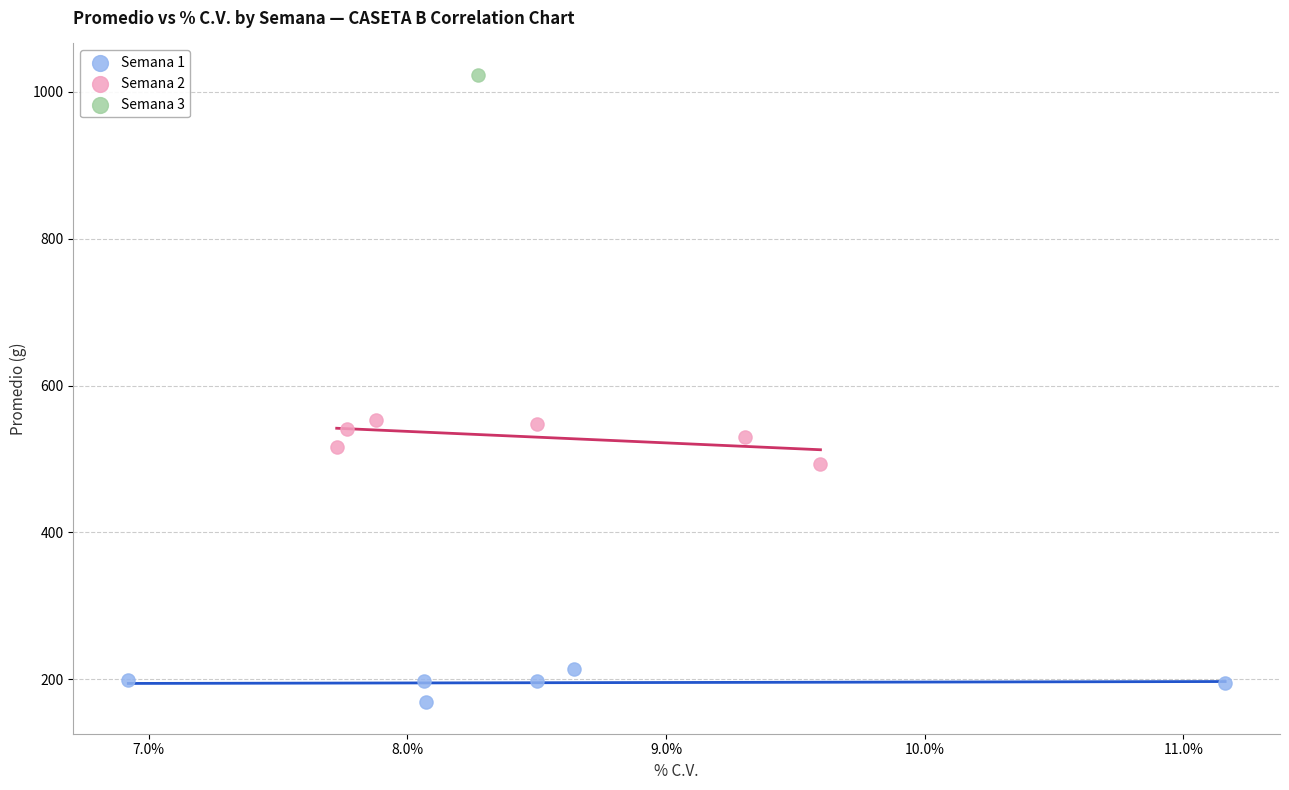

What are all the series names shown in the legend?

Semana 1, Semana 2, Semana 3